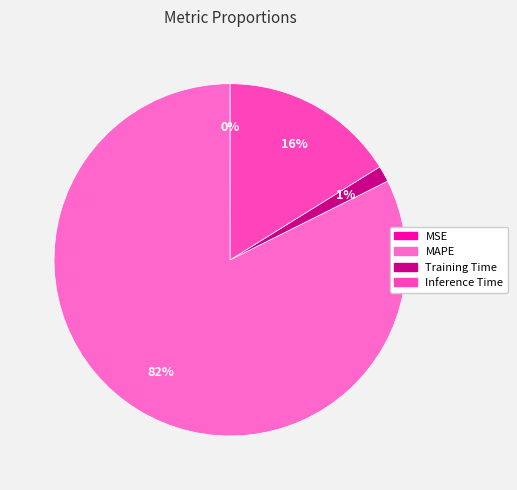

The Inference Time slice represents 27% of the pie. True or false?

False